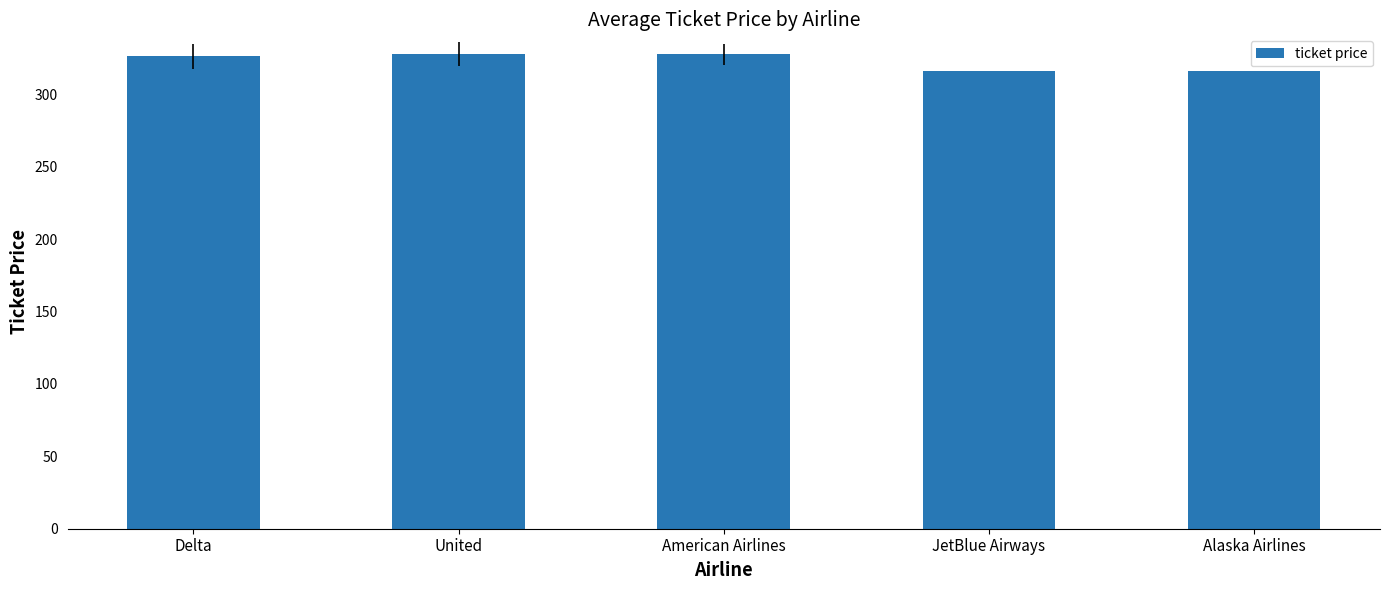

What is the average value?

322.9